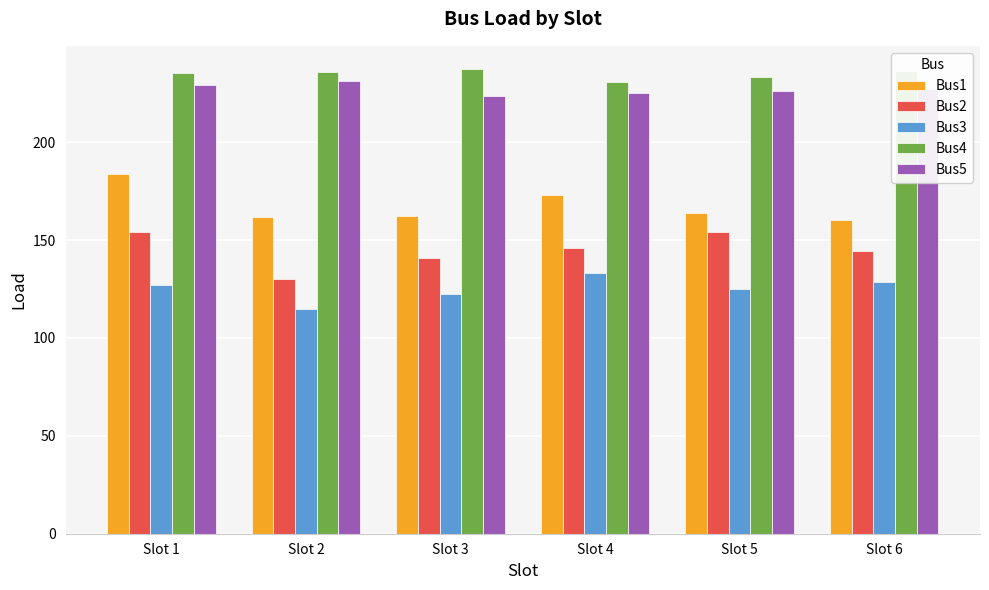

What is the value of the Bus5 bar at the 4th from the left?

225.0